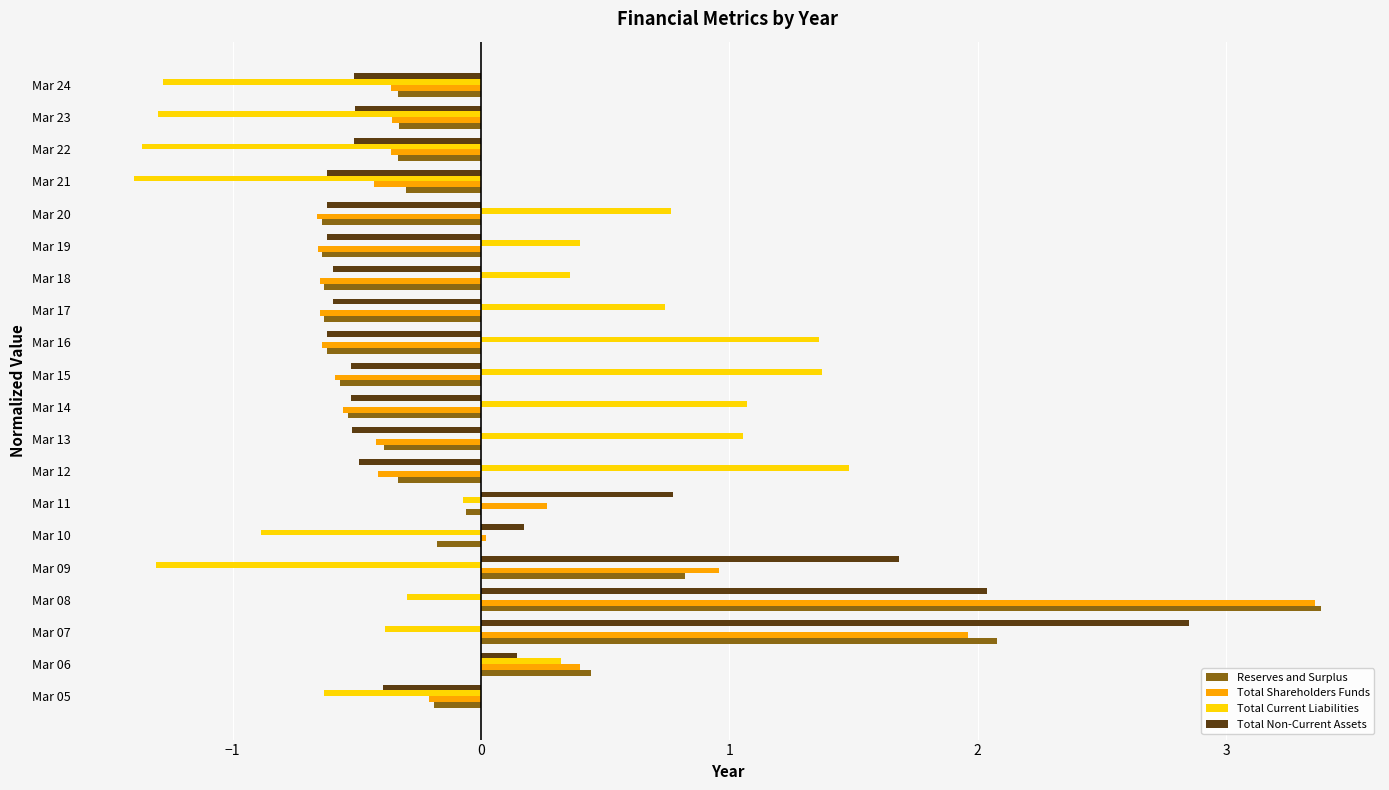

Count the number of data series in this chart.

4